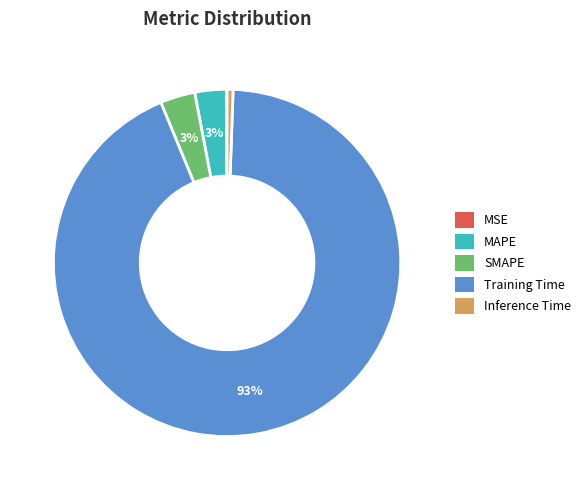

To the nearest percent, what is the average slice percentage?

20%